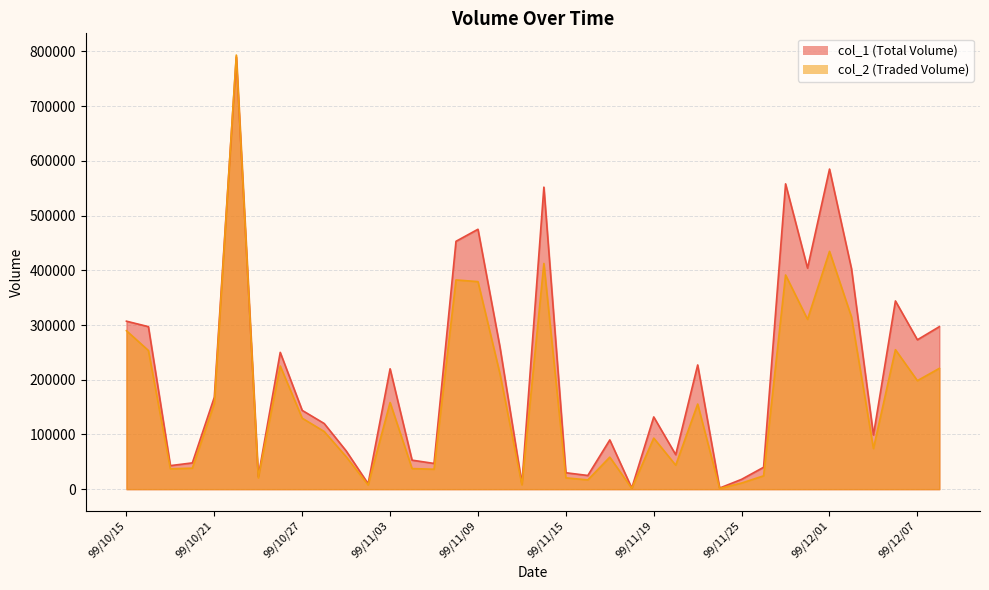

What is the label of the 23rd point from the left?

99/11/17